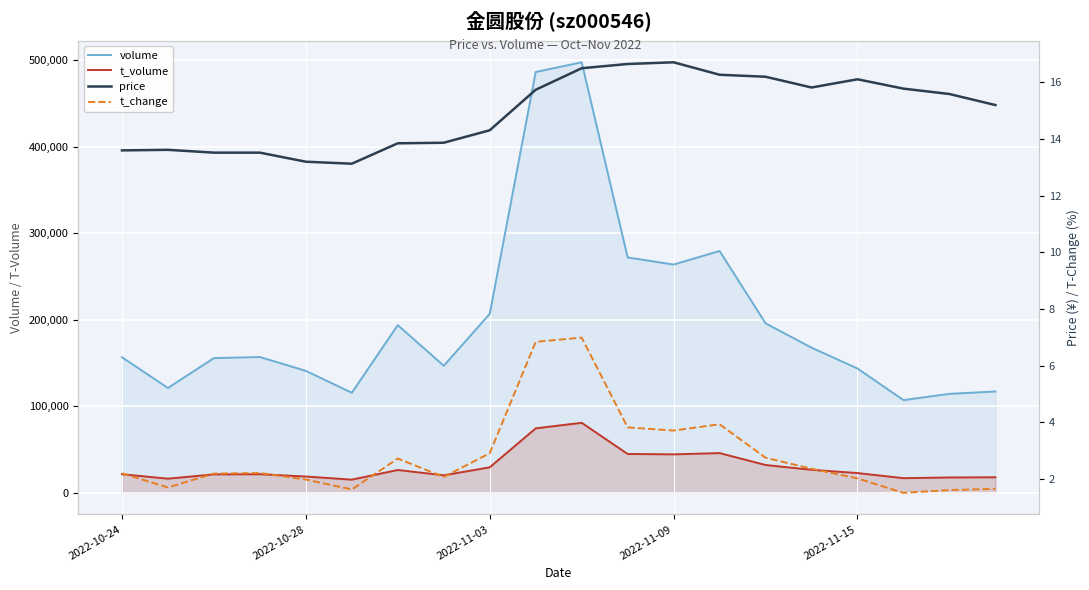

What are all the series names shown in the legend?

volume, t_volume, price, t_change